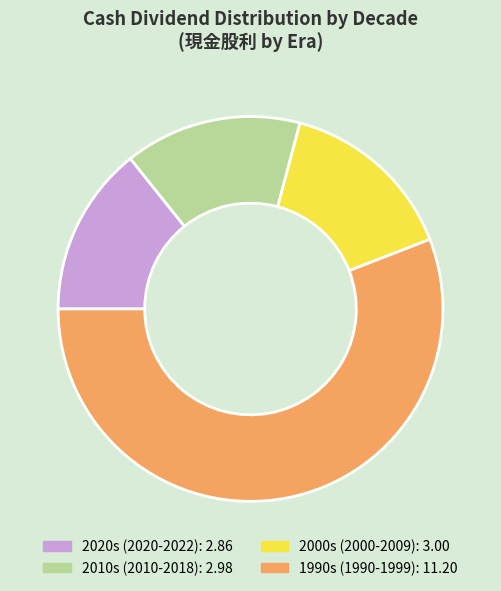

Count the number of slices in the pie.

4